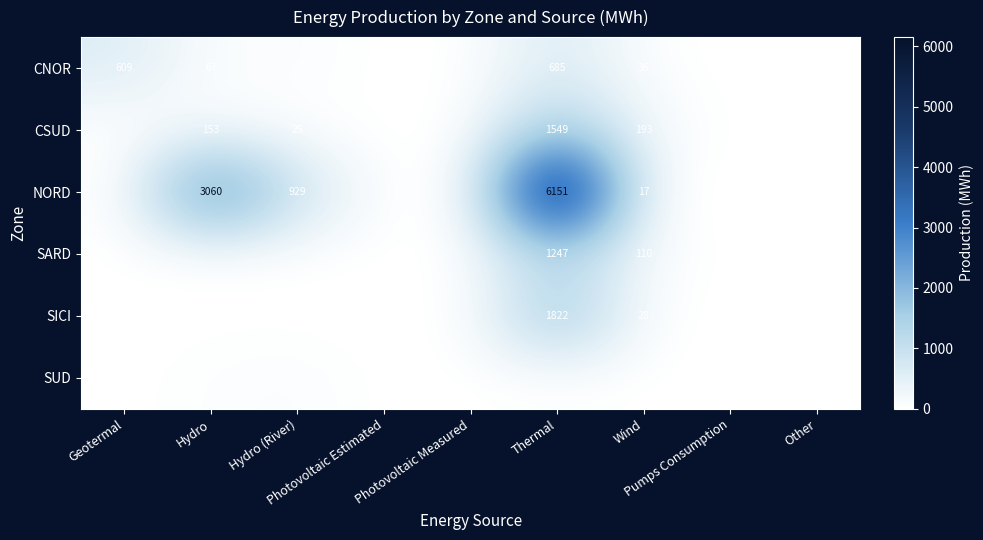

What is the difference between the NORD values at Hydro (River) and Pumps Consumption?

929